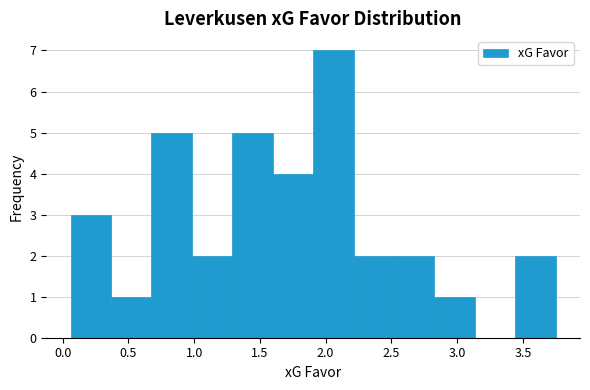

What is the height of the bar covering 2.20 to 2.50 on the x-axis? Neither the bar edges nor the heights are printed on the chart, so give them approximately, as read against the axes.

2